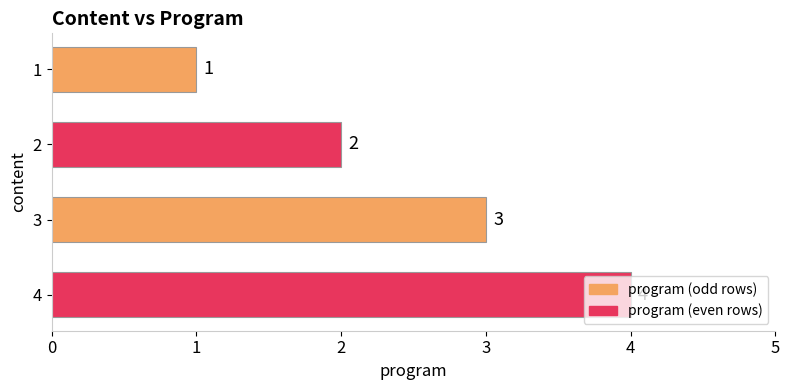

What is the sum of the values at 2 and 3?

5